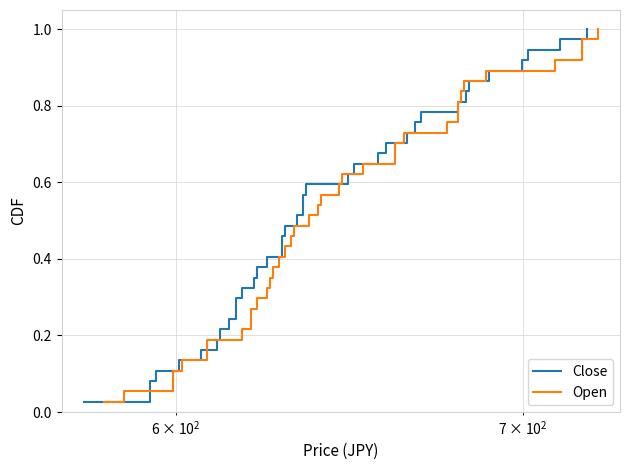

What is the difference between the maximum and minimum values in the Open series?

1.0